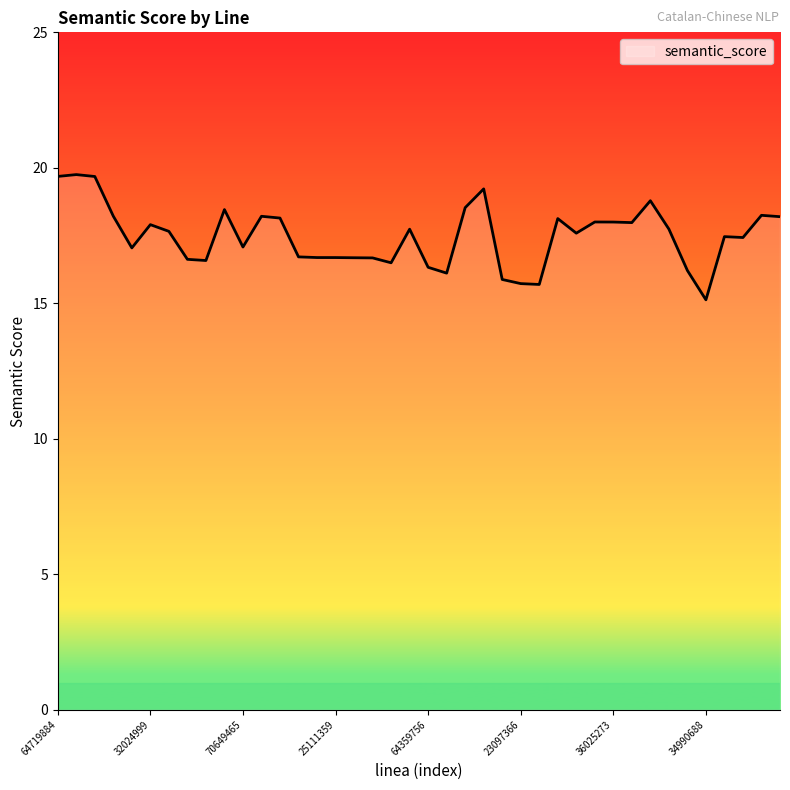

What is the smallest value displayed?

15.1